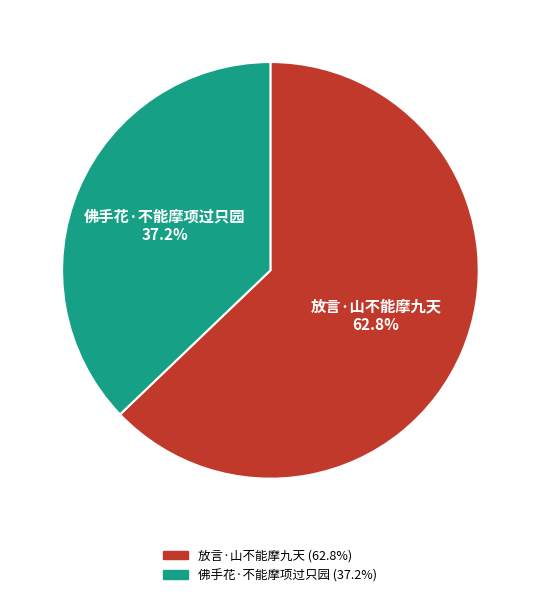

To the nearest percent, what is the difference between the 佛手花·不能摩项过只园 and 放言·山不能摩九天 slice percentages?

26%